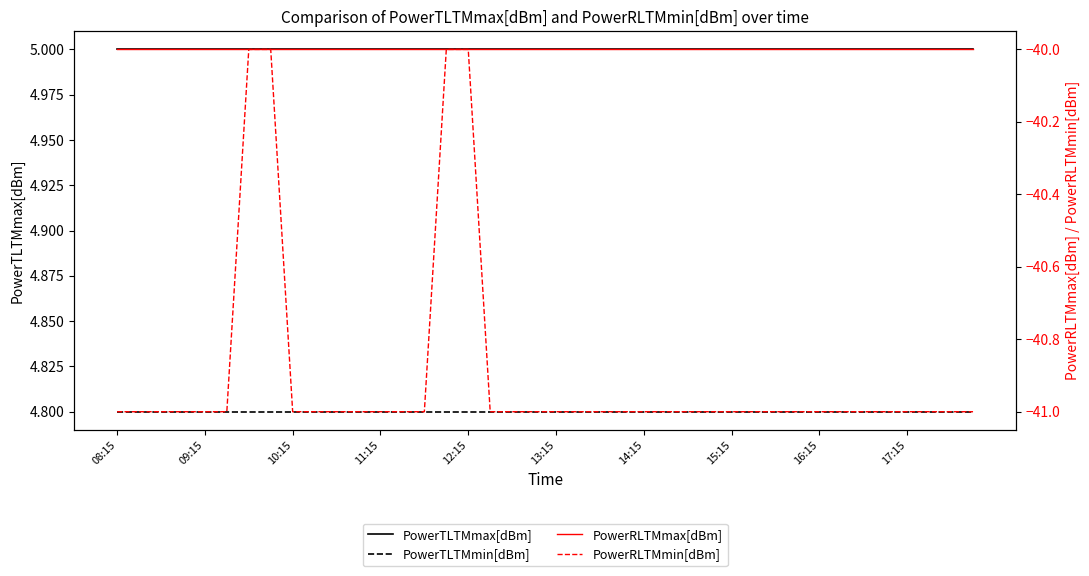

Which series has the largest range (max minus min)?

PowerRLTMmin[dBm]